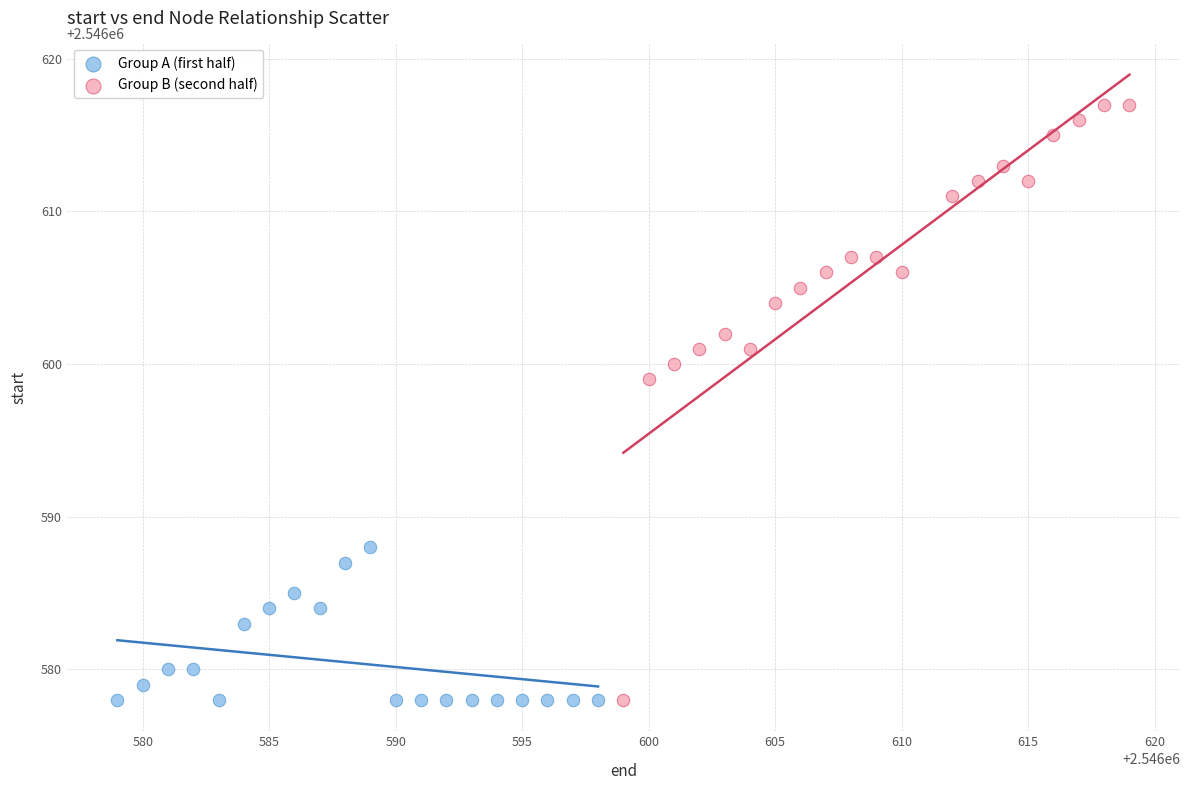

Which series reaches the maximum Y coordinate?

Group B (second half)